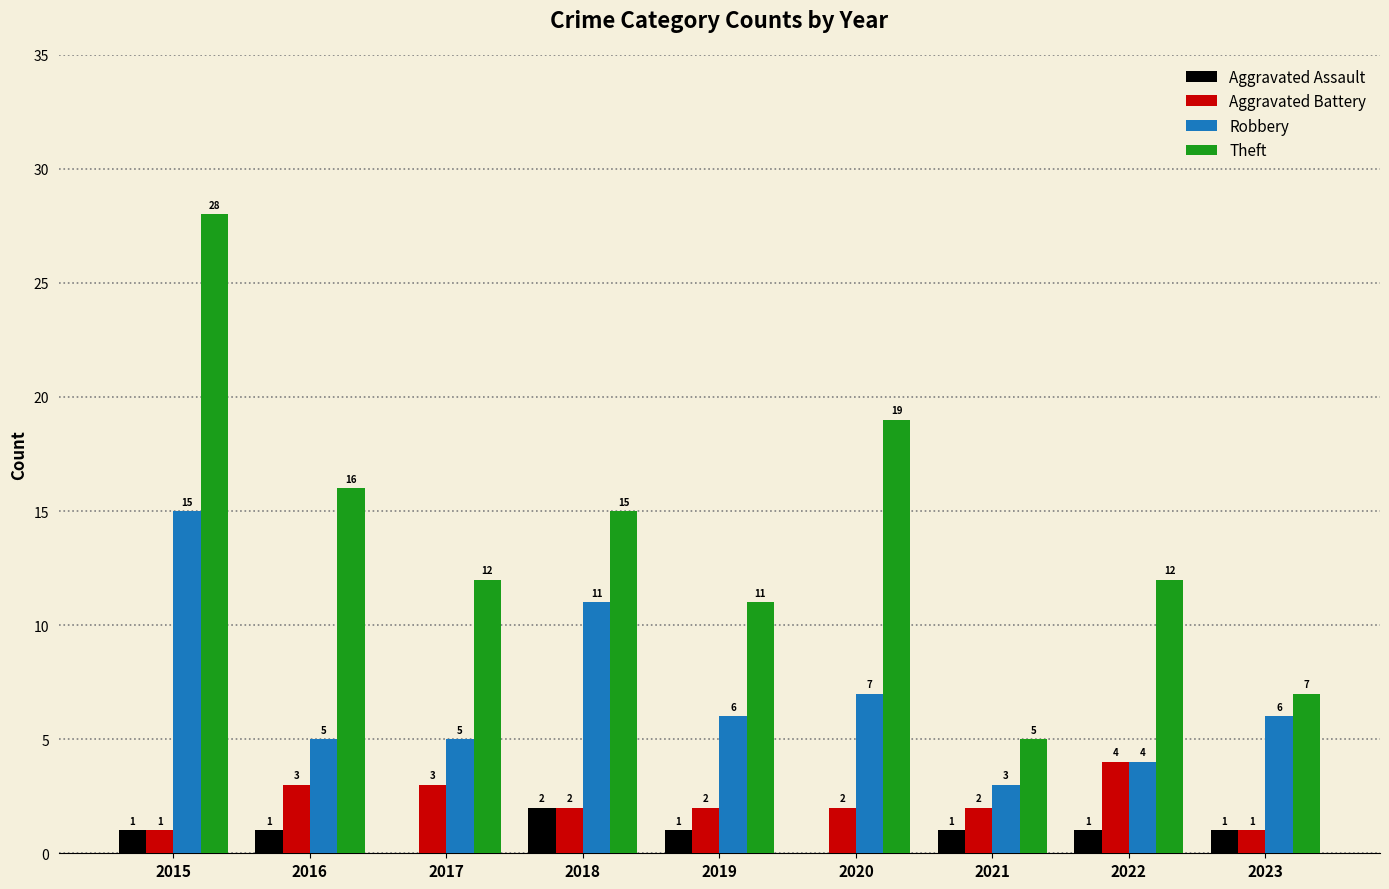

What are all the series names shown in the legend?

Aggravated Assault, Aggravated Battery, Robbery, Theft